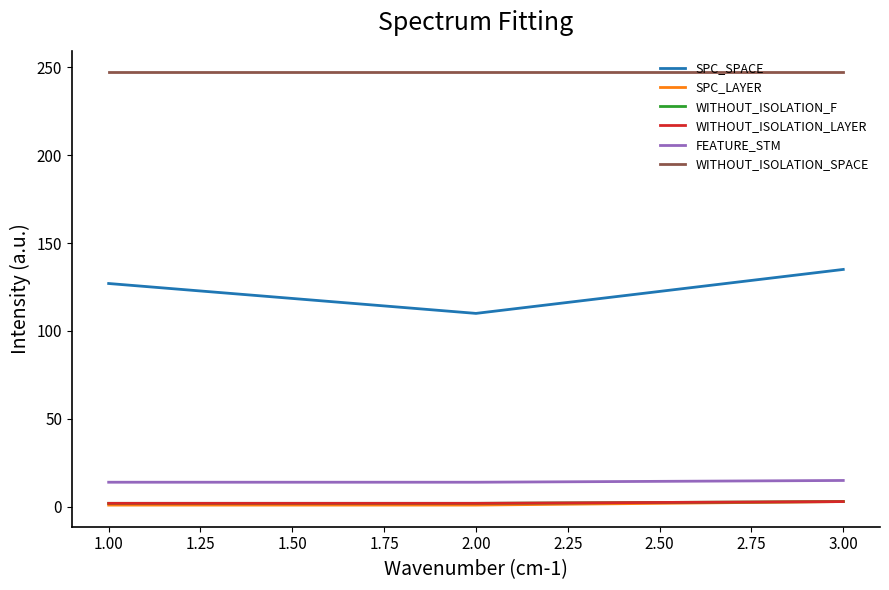

Which series has the largest total across all categories?

WITHOUT_ISOLATION_SPACE